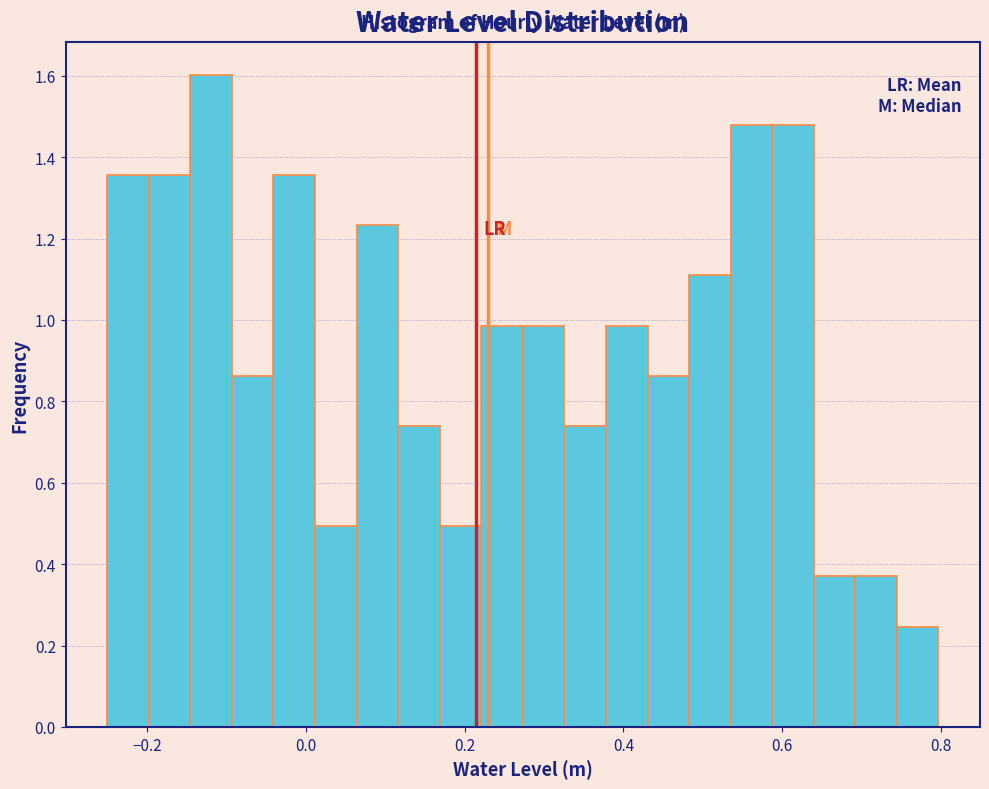

Around what value on the x-axis is the tallest bar? Give the approximate position of its centre, as read against the axis.

-0.12